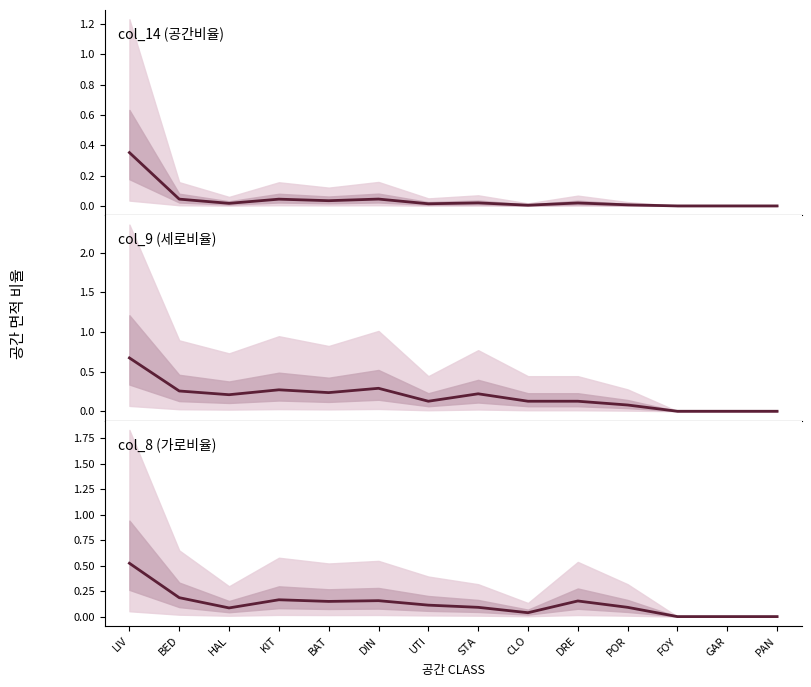

At which category does the chart reach its minimum across all series?

FOY